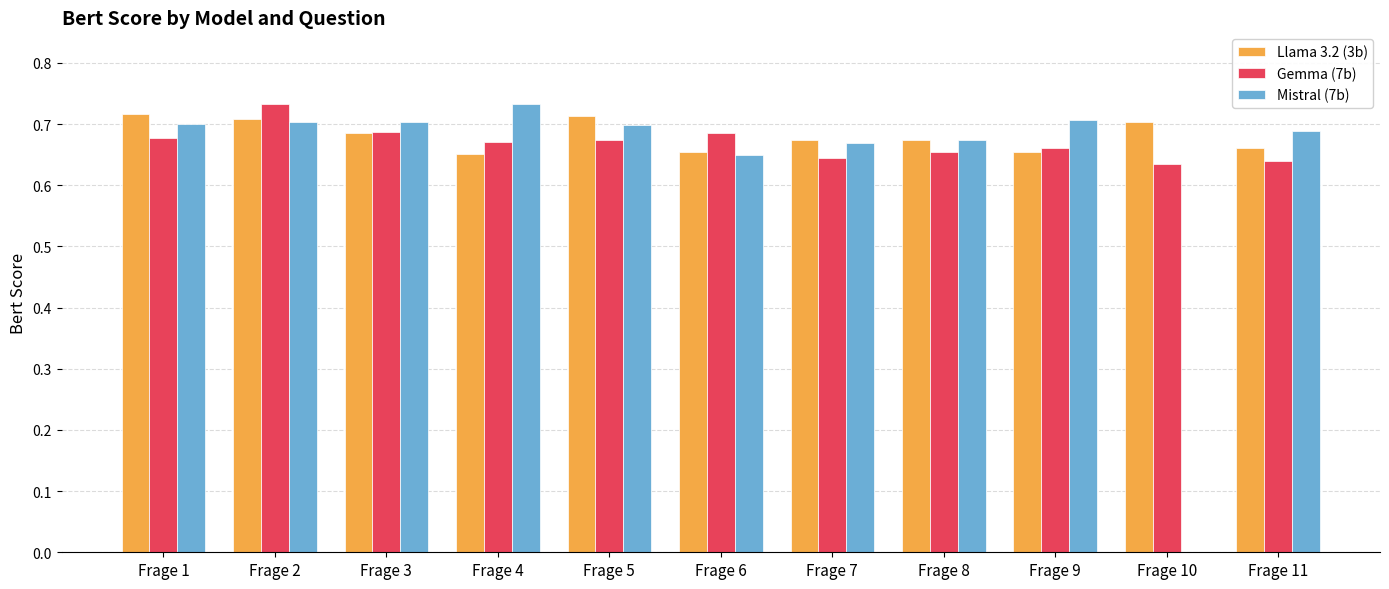

Is the value of Mistral (7b) at Frage 10 greater than the value of Llama 3.2 (3b) at Frage 11?

No